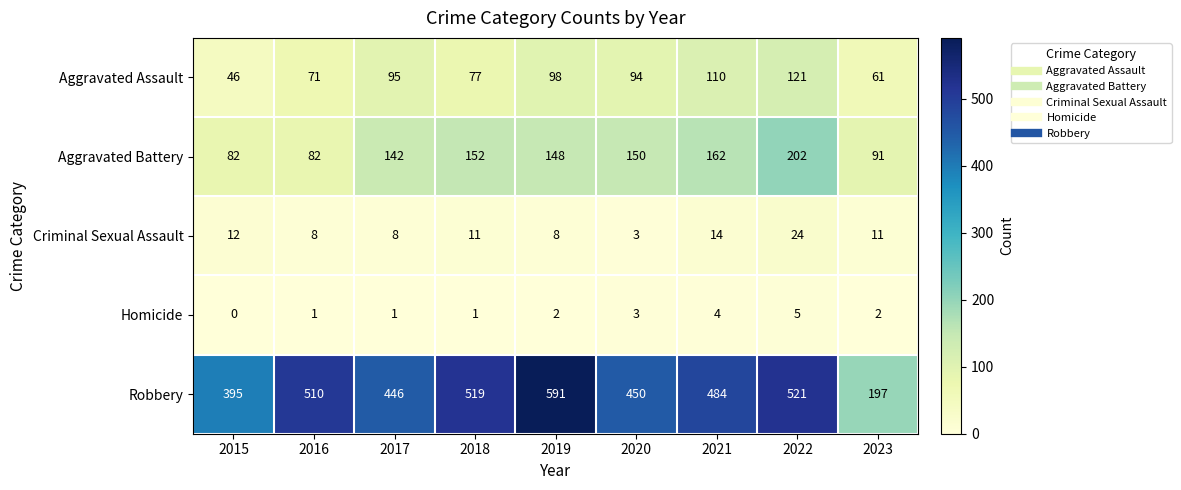

What is the maximum value shown in the chart?

591